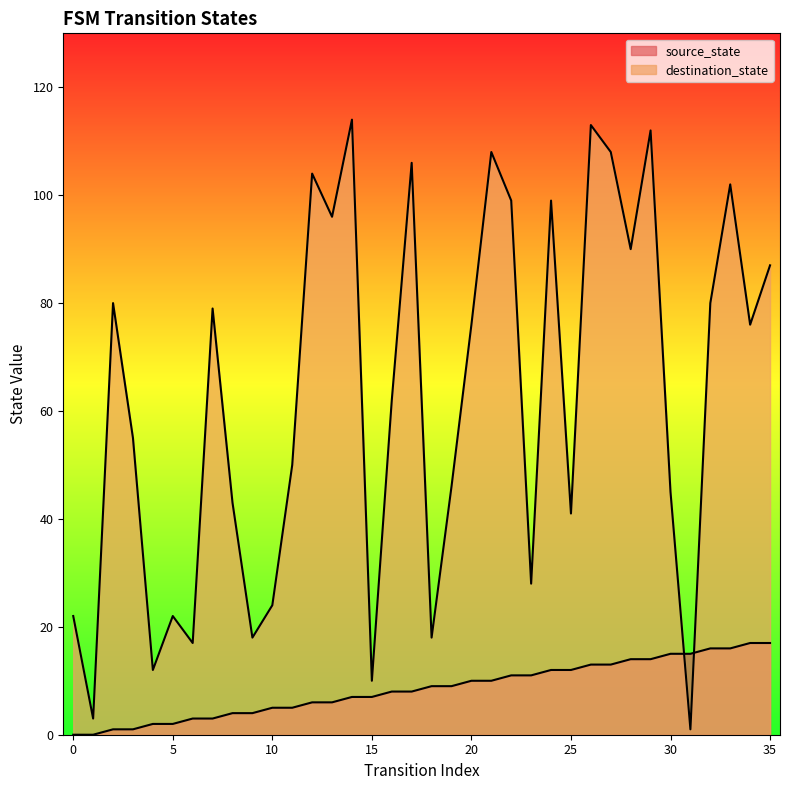

True or false: source_state and destination_state intersect in this chart.

True